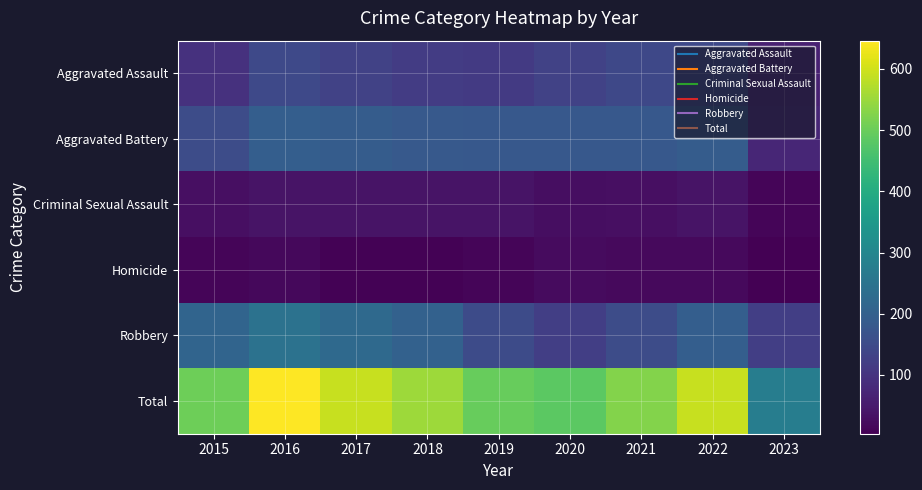

At 2015, list the series in order from smallest to largest.

Homicide, Criminal Sexual Assault, Aggravated Assault, Aggravated Battery, Robbery, Total